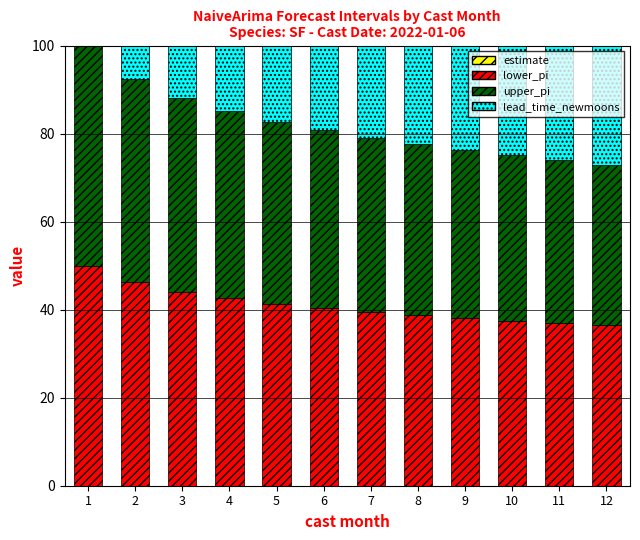

Are the bars grouped side by side (vs. stacked)?

No